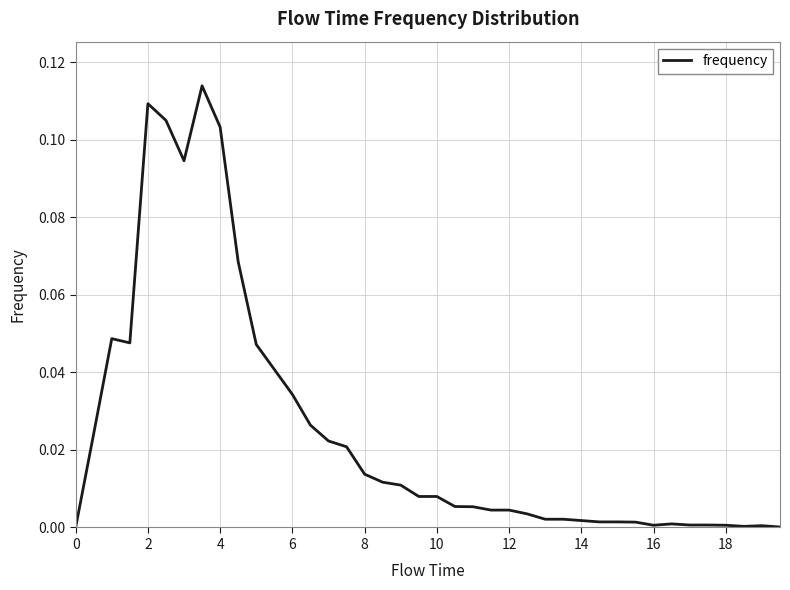

How many lines are shown in the chart?

1